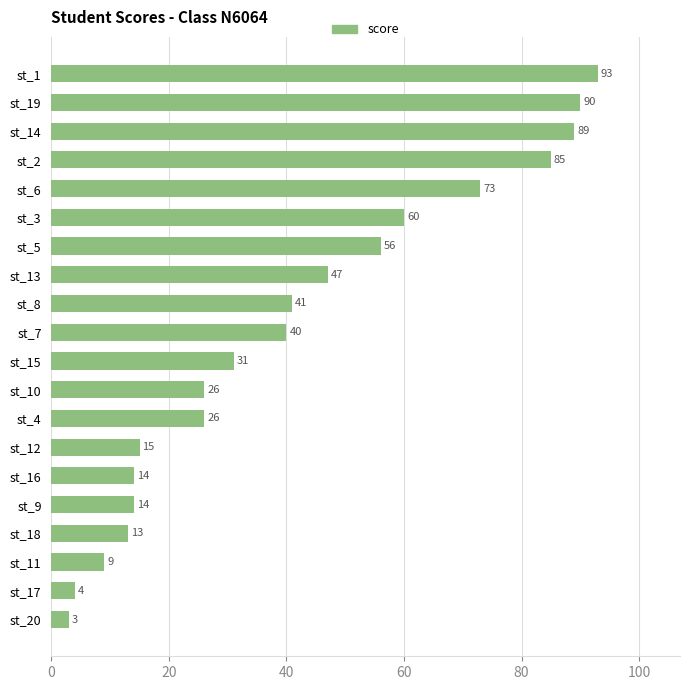

Reading bottom to top, what are all the values shown in this chart?

3	4	9	13	14	14	15	26	26	31	40	41	47	56	60	73	85	89	90	93